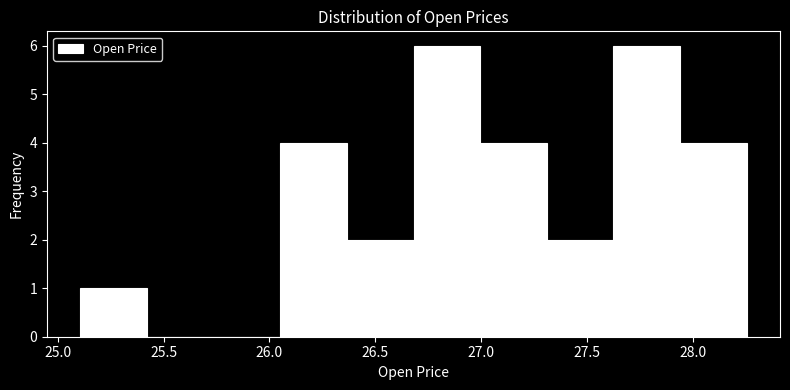

What is the height of the bar covering 26.35 to 26.70 on the x-axis? Neither the bar edges nor the heights are printed on the chart, so give them approximately, as read against the axes.

2